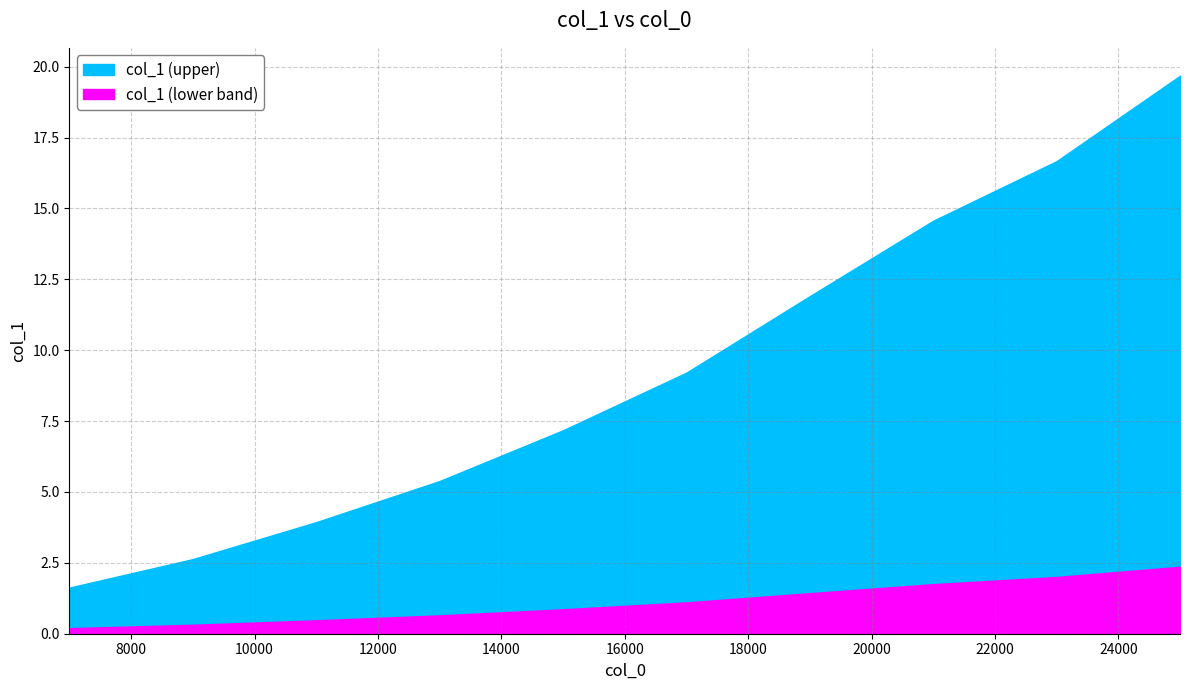

Rank the categories by value from lowest to highest.

7000.0, 9000.0, 11000.0, 13000.0, 15000.0, 17000.0, 19000.0, 21000.0, 23000.0, 25000.0